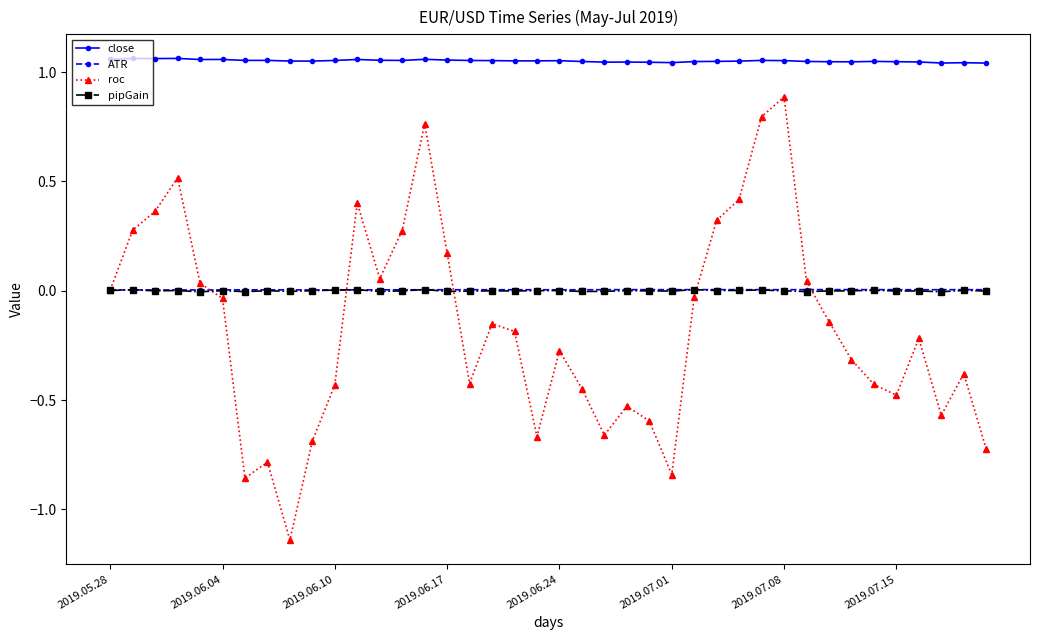

True or false: close has more than 1 interior local peaks.

True